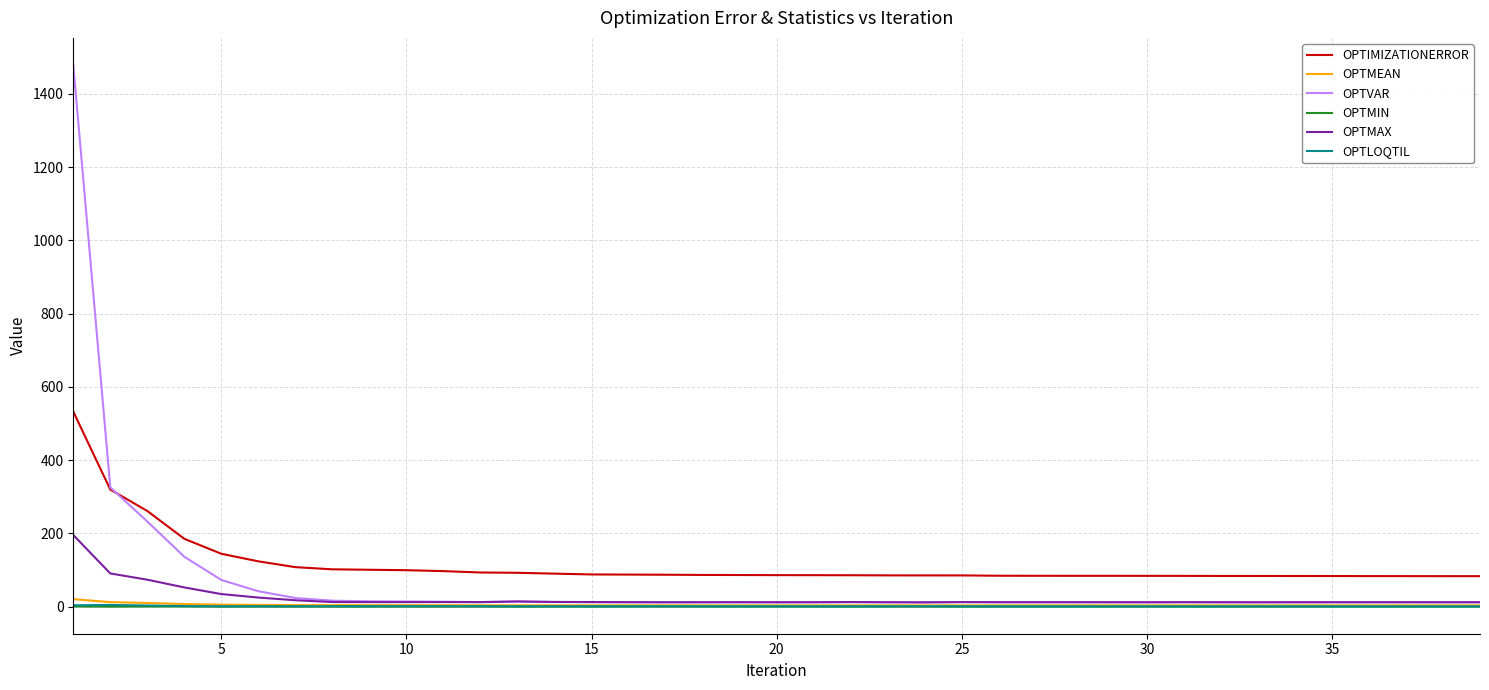

In OPTMAX, how many points are higher than both neighbors (excluding endpoints)?

9